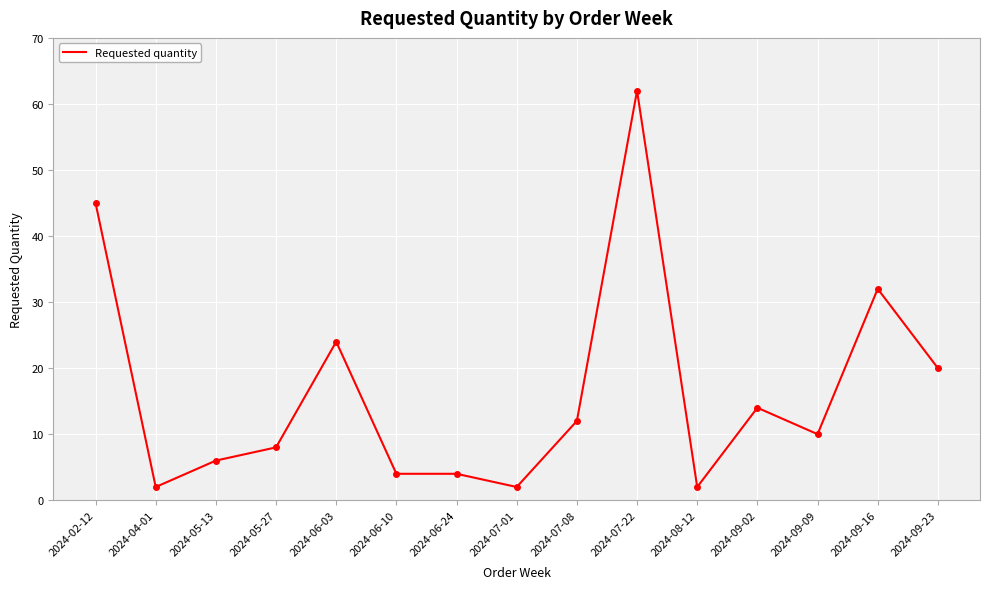

How many series are shown in this chart?

1